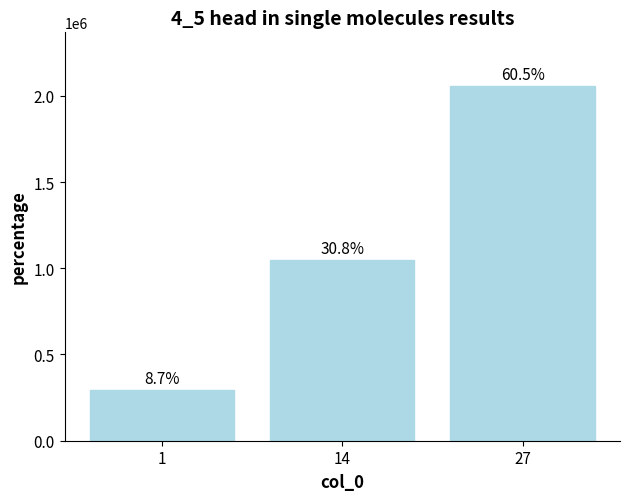

At which label does the data first exceed 1047000?

27